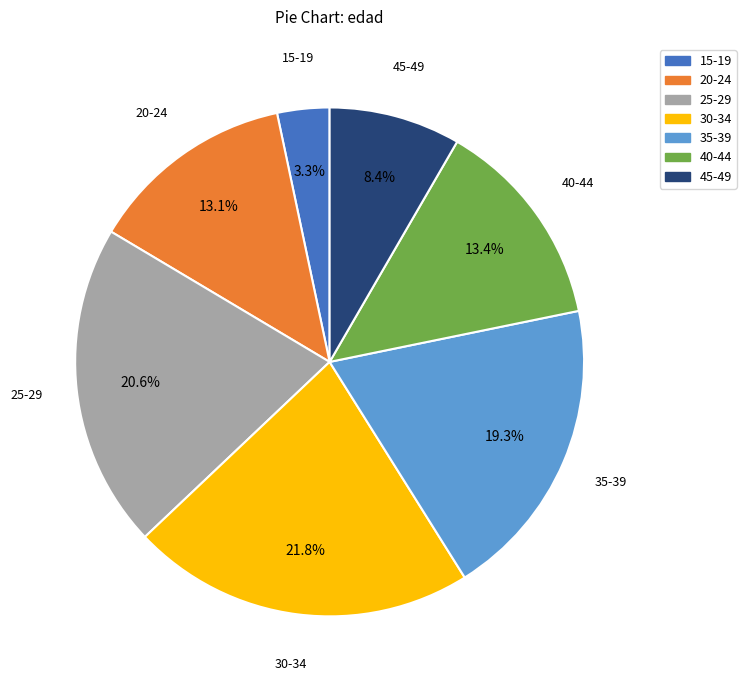

Is it true that 30-34 is 22% of the pie?

True